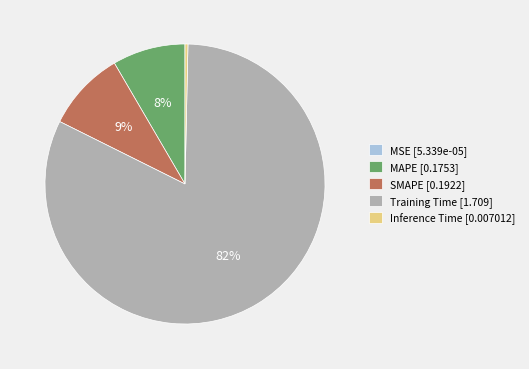

Which category has the biggest portion of the pie?

Training Time